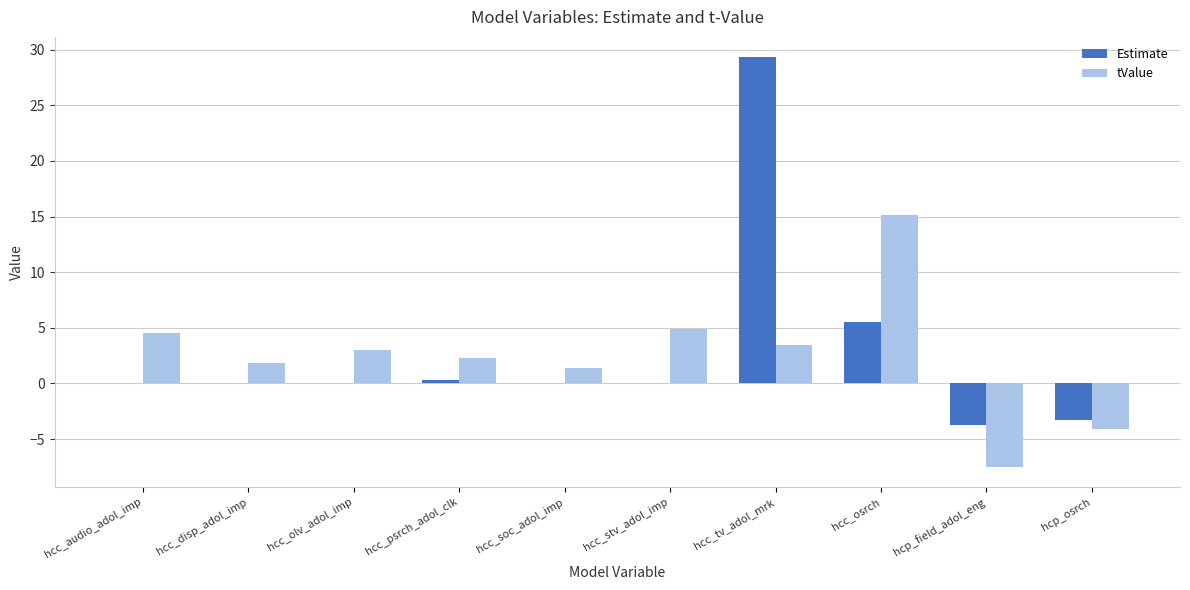

What is the total value across all series at hcc_olv_adol_imp?

3.0